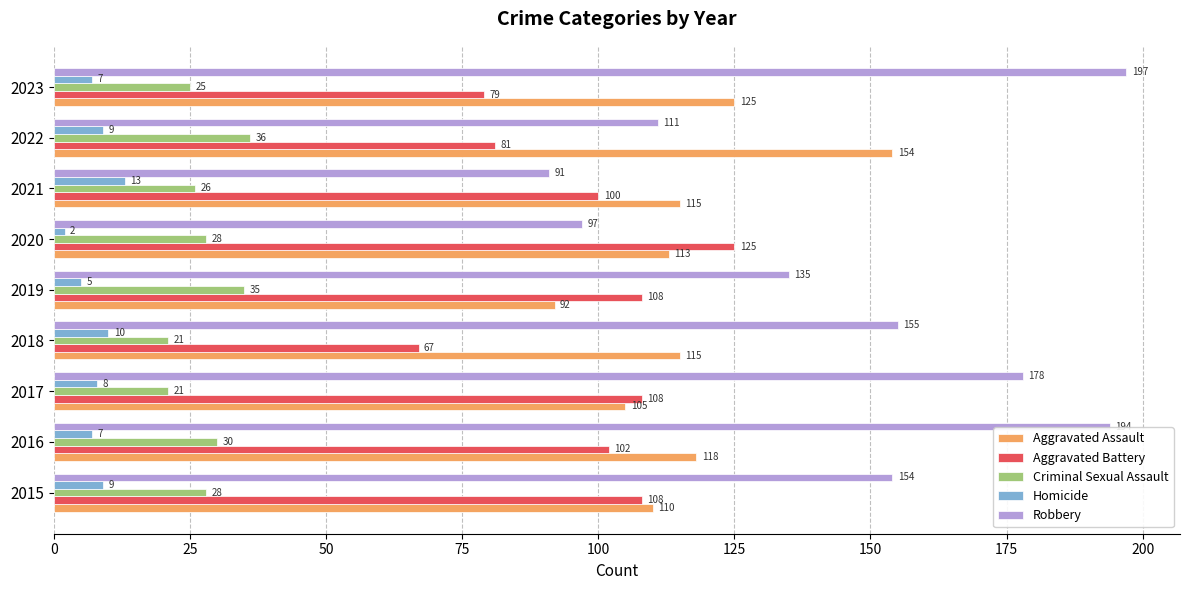

Is it true that Aggravated Assault equals 162 at 2016?

False